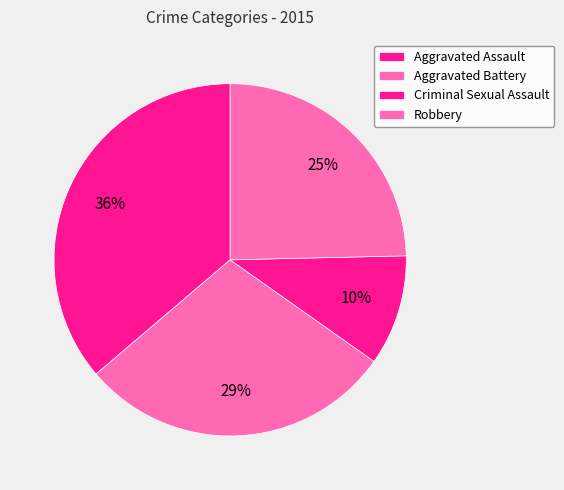

What percentage is the Robbery slice, to the nearest percent?

25%